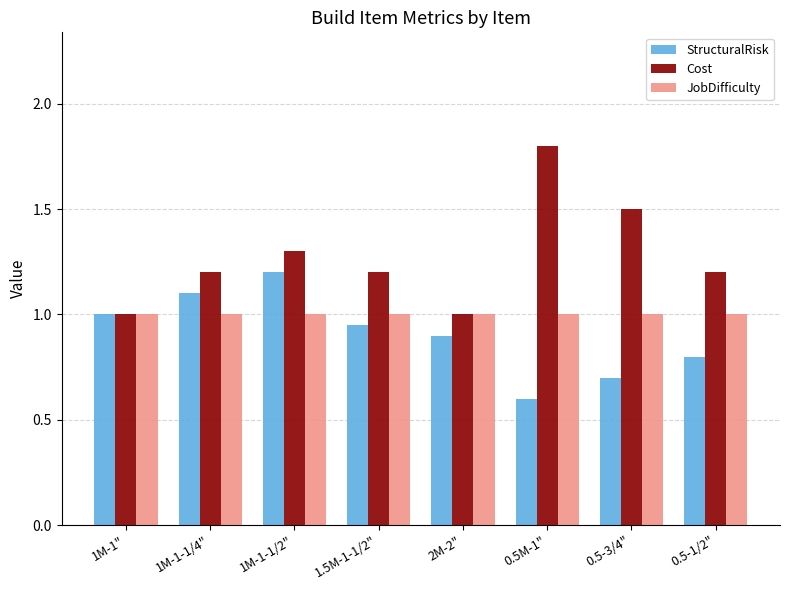

What is the difference between the Cost values at 0.5M-1" and 1M-1"?

0.8